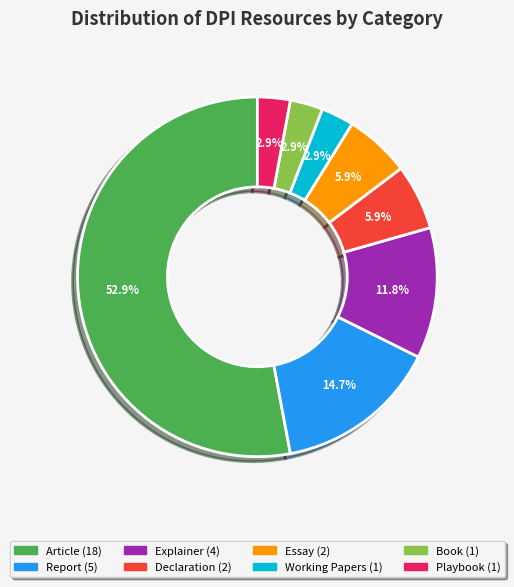

To the nearest percent, what is the difference between the largest and smallest slice percentages?

50%